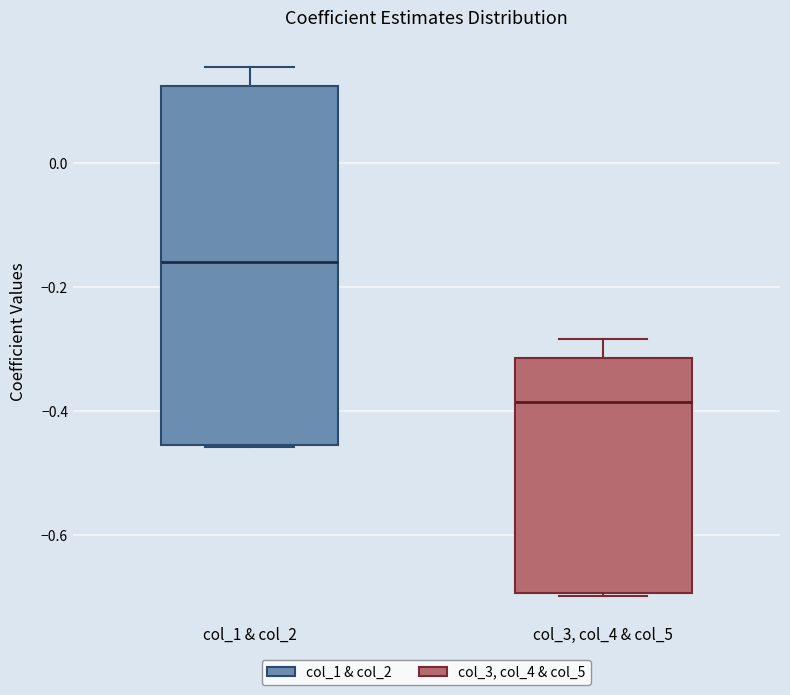

Which box has the lowest median line?

col_3, col_4 & col_5